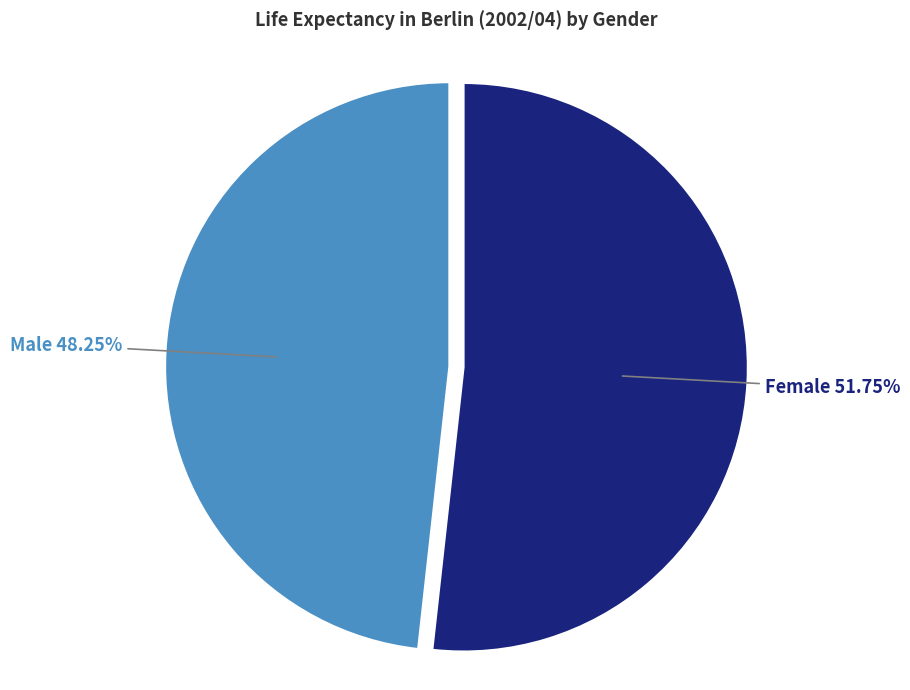

Which slice is the largest?

Female